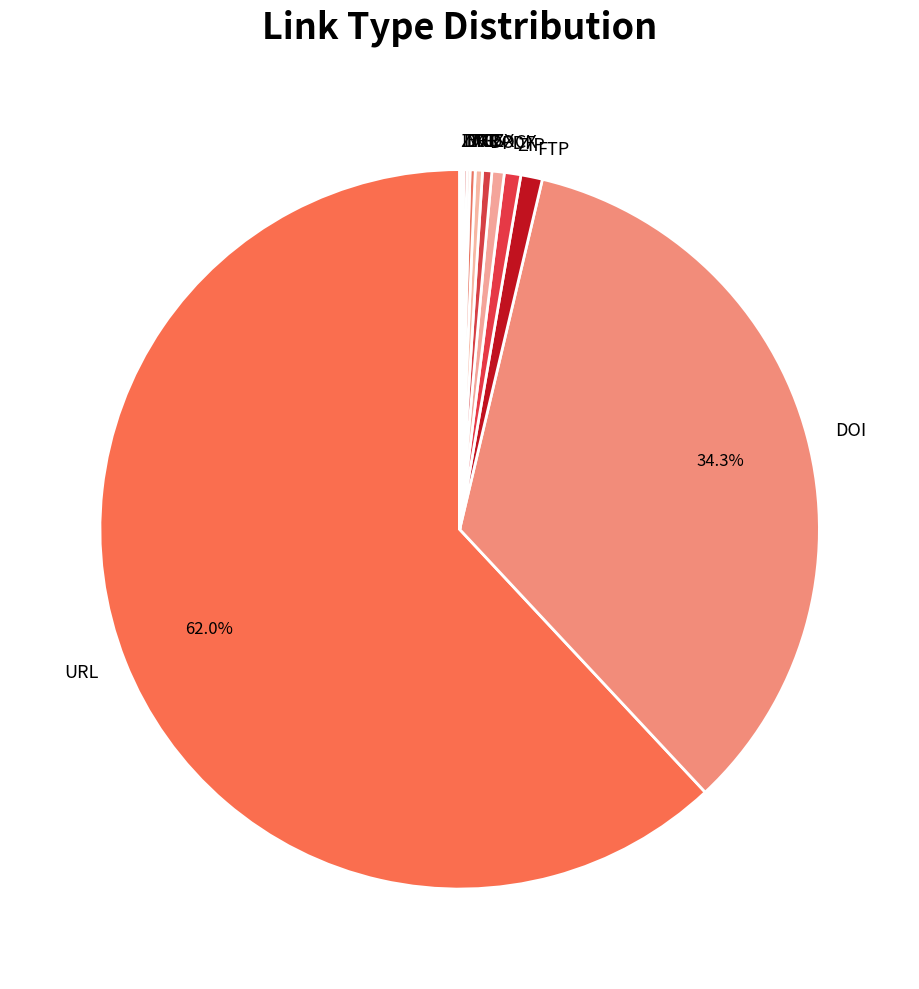

Which category has the biggest portion of the pie?

URL